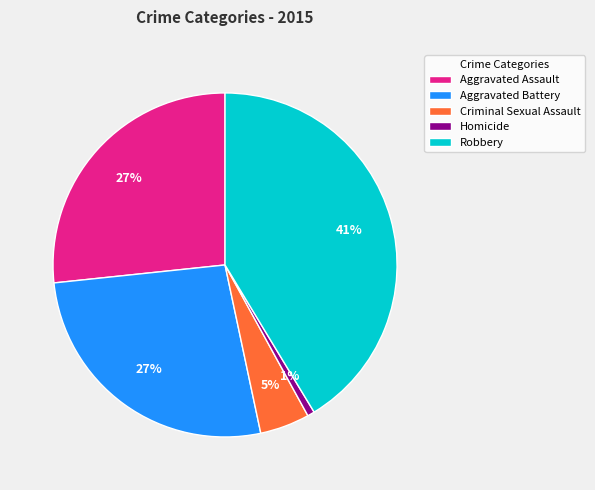

Is it true that Aggravated Battery is 36% of the pie?

False